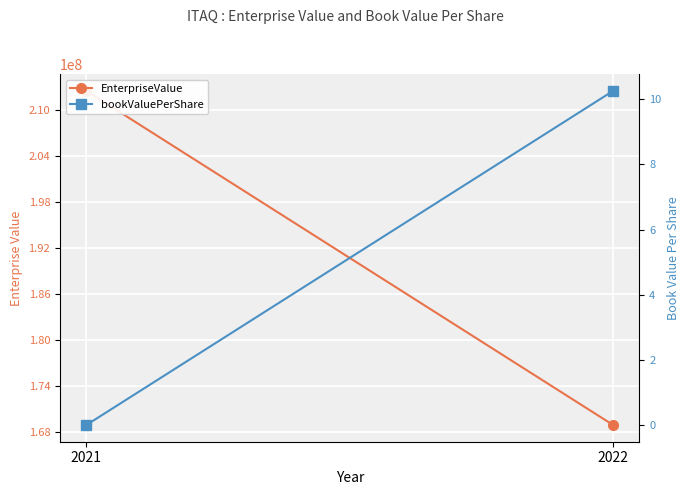

Reading right to left, list all the values displayed in this chart.

EnterpriseValue: 2022=168899097.9	2021=212498468.0
bookValuePerShare: 2022=10.3	2021=0.0